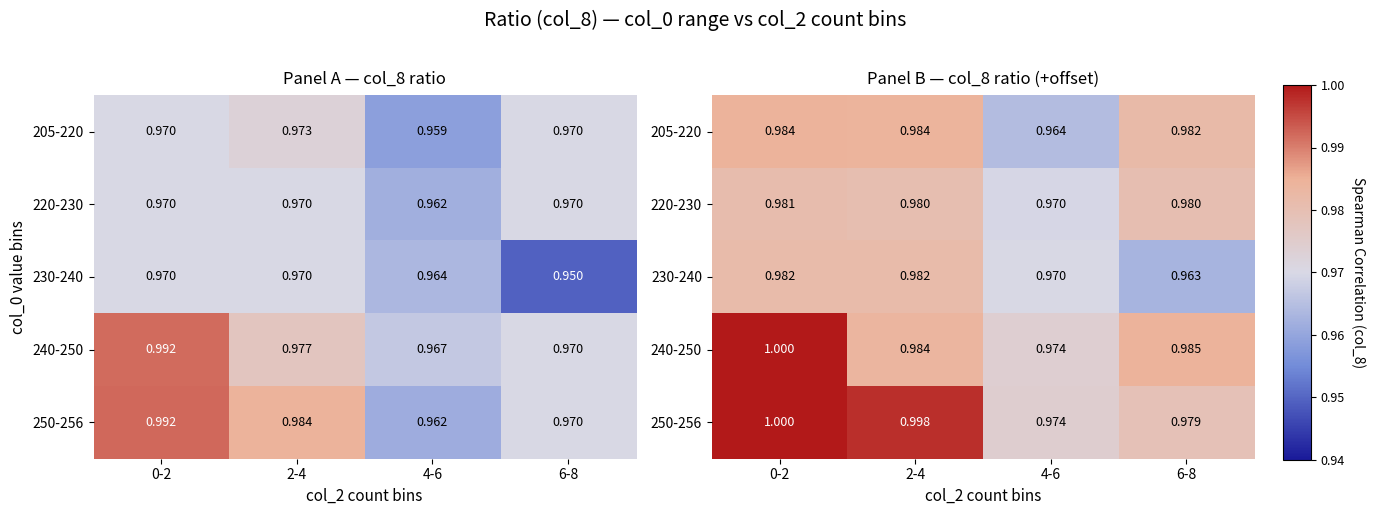

What is the total value across all series at 4-6?

4.9